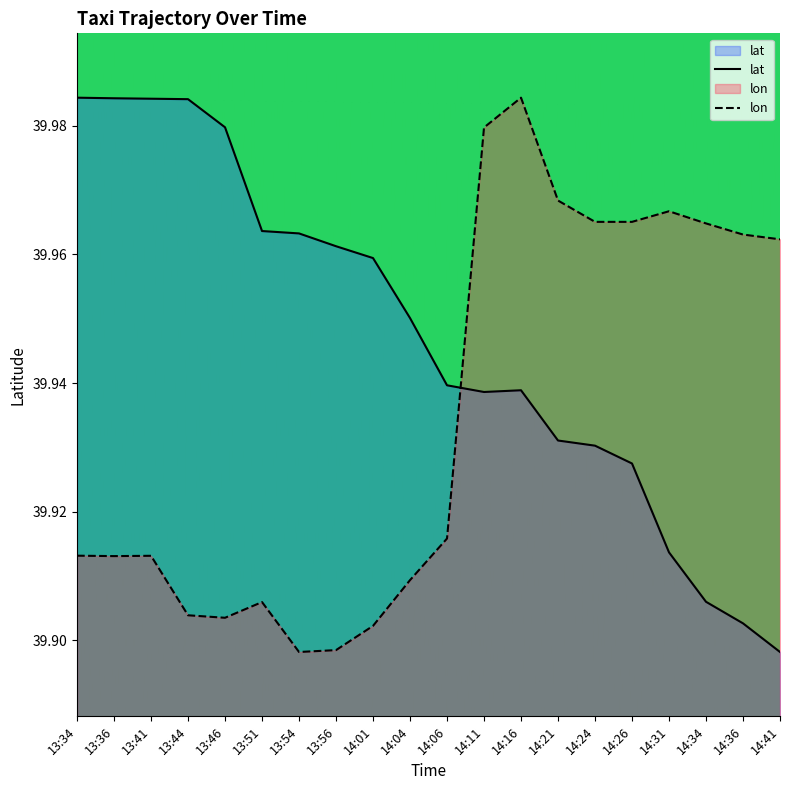

What is the value of the lon point at the 8th from the left?

39.9